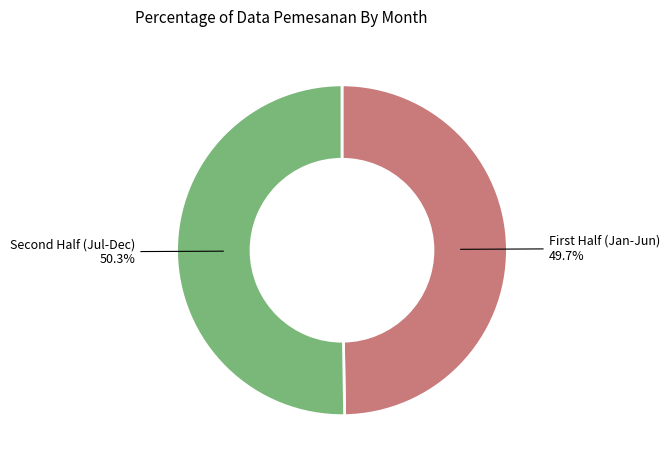

How many segments does this pie chart have?

2